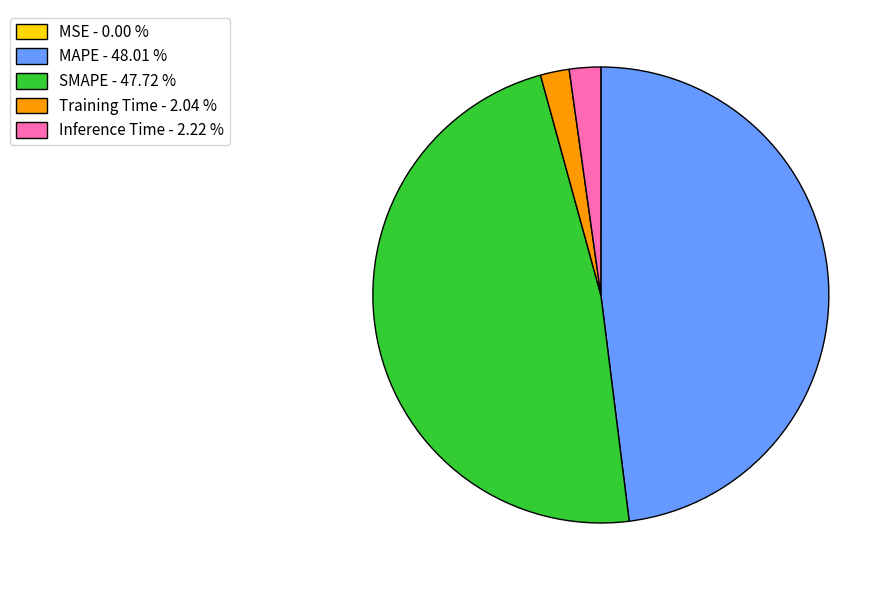

Does any single category account for the majority?

No